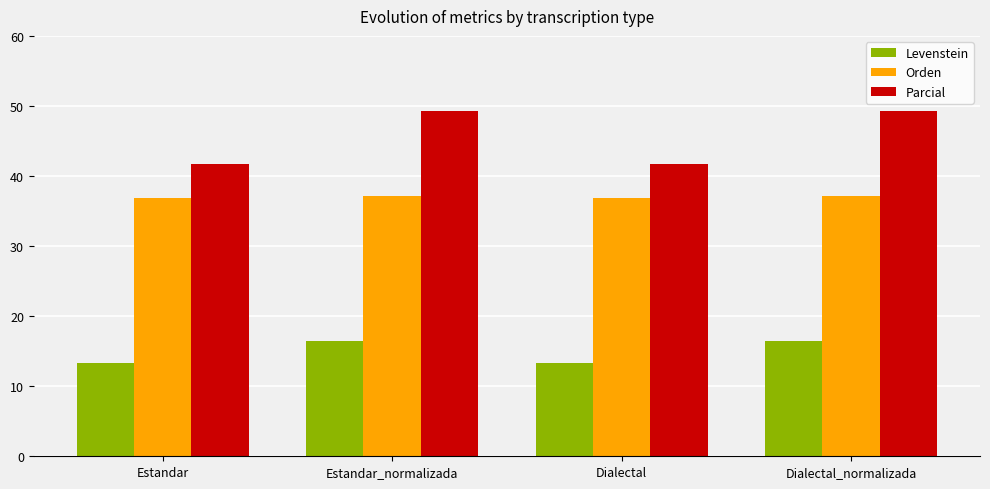

What is the highest value of the Levenstein series?

16.5